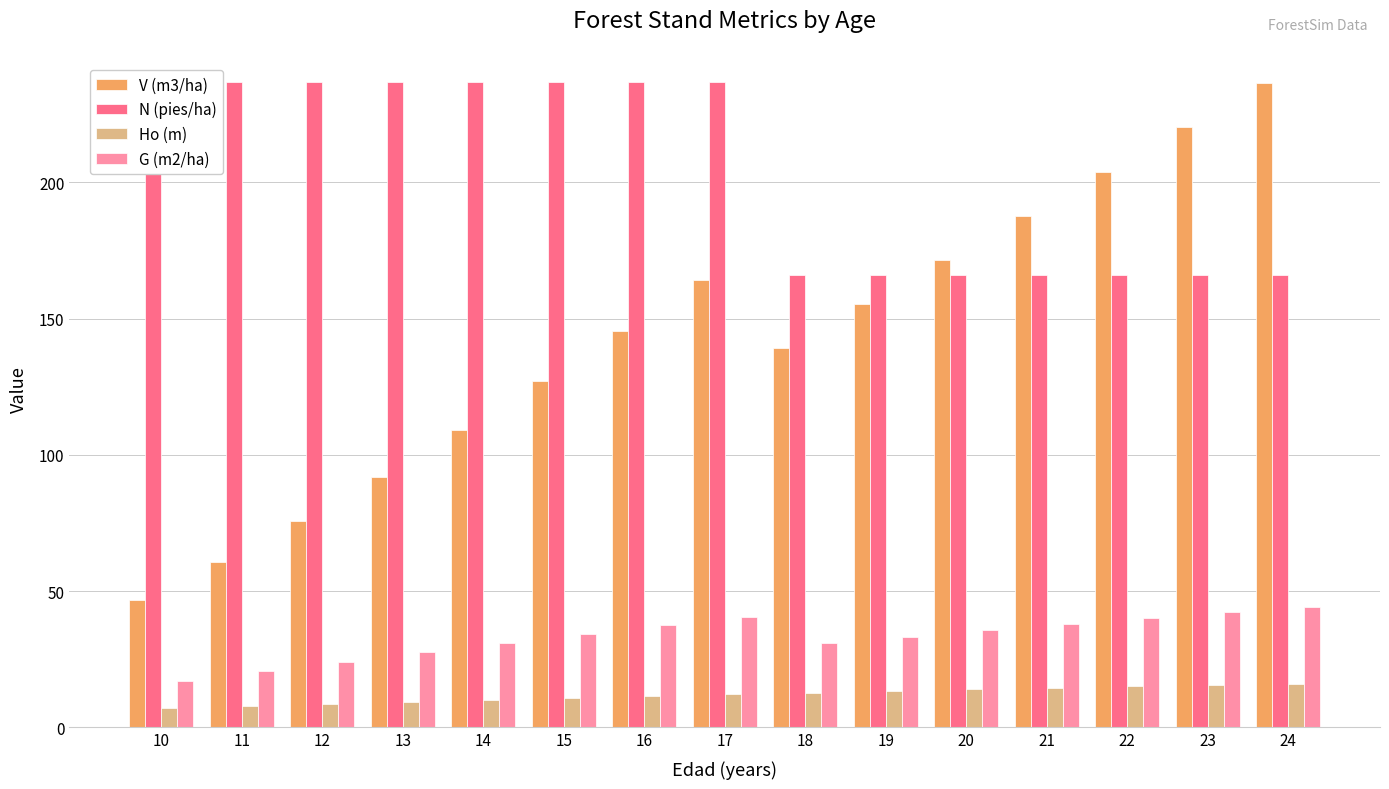

What is the greatest value displayed?

237.0